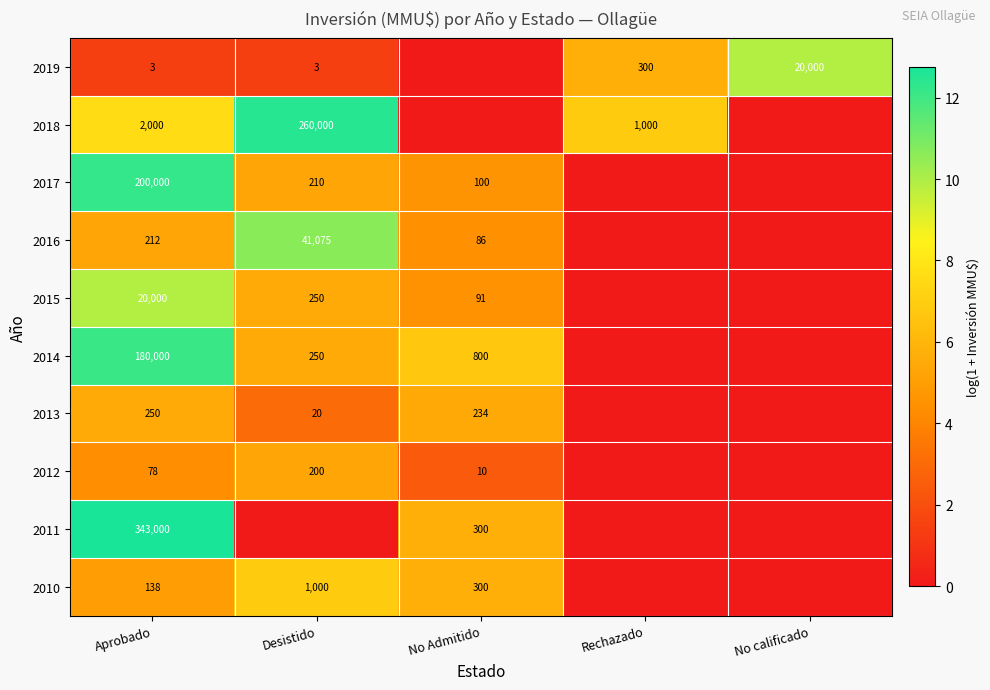

True or false: 2012 has a value of 10 at No Admitido.

True